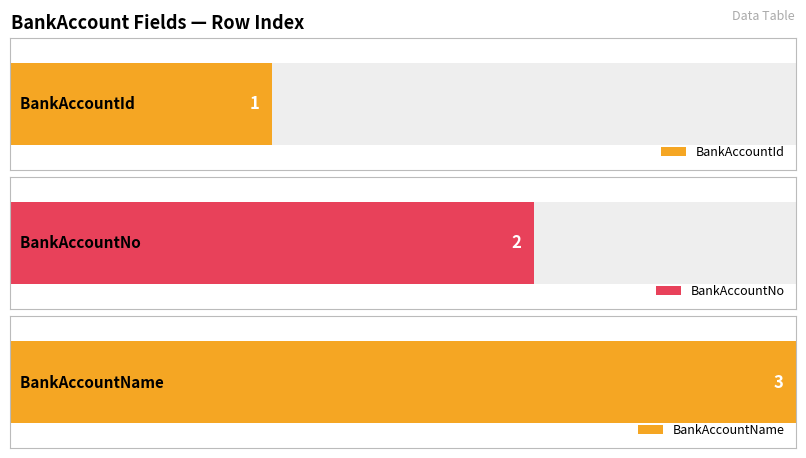

List the labels in order of value, largest first.

BankAccountName, BankAccountNo, BankAccountId